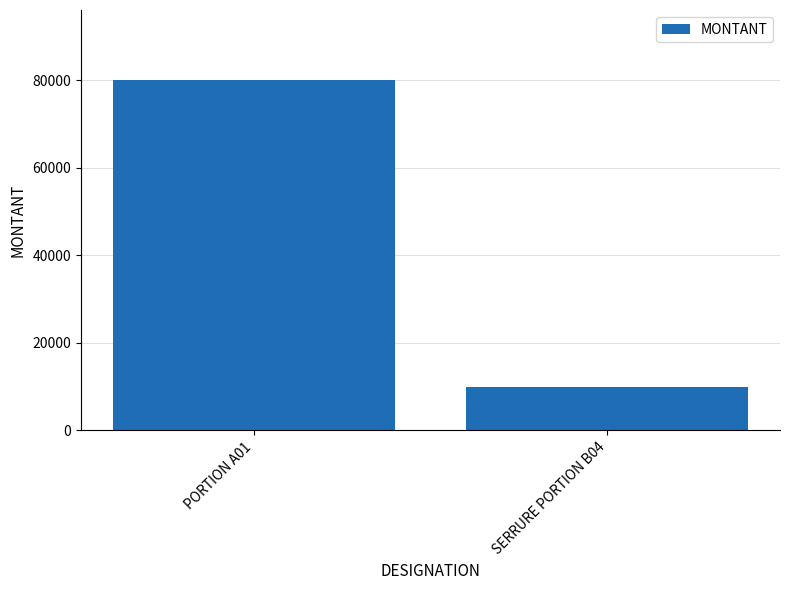

Count the number of data series in this chart.

1